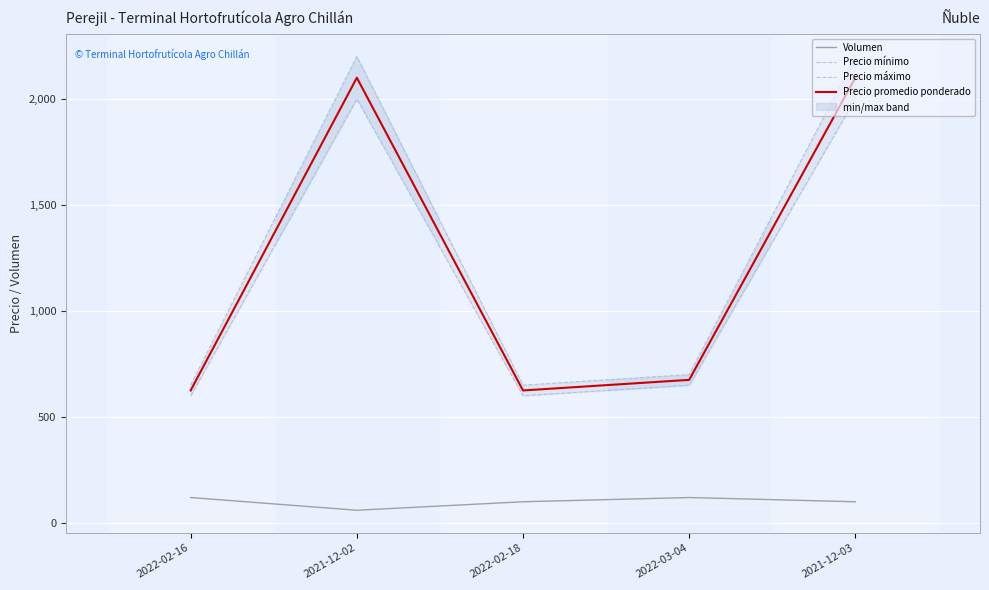

True or false: Volumen and Precio mínimo intersect in this chart.

False